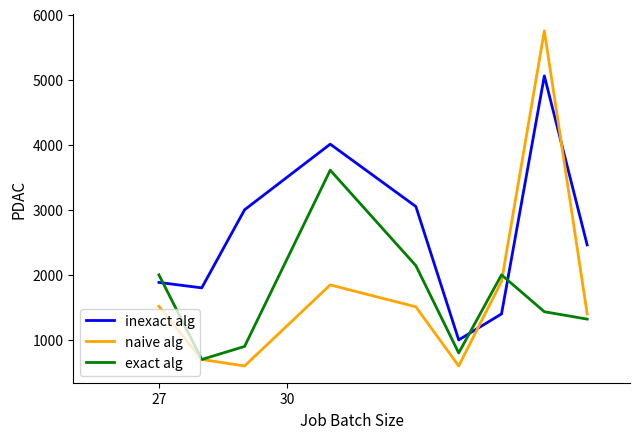

Which series has the largest range (max minus min)?

naive alg